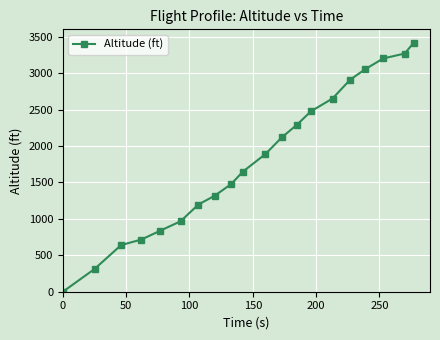

What is the difference between the second highest and minimum values?

3268